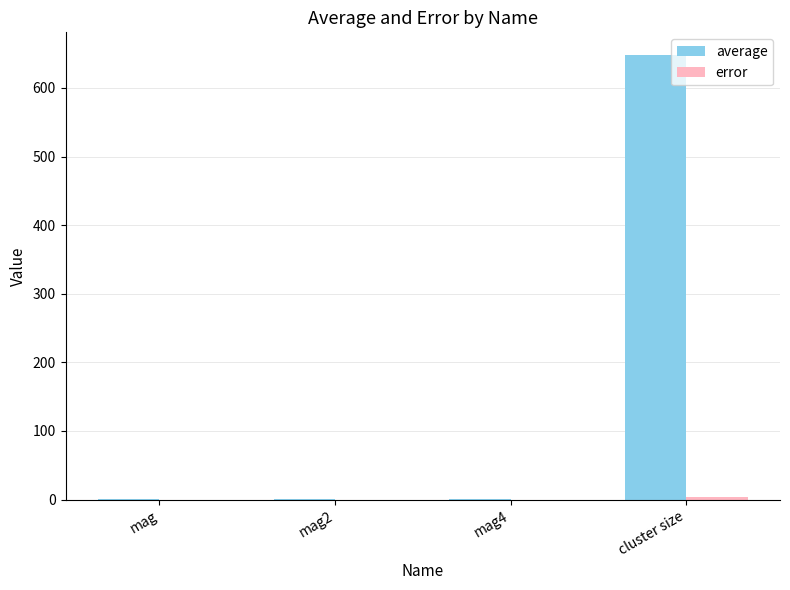

Which series changed the most between mag2 and cluster size?

average